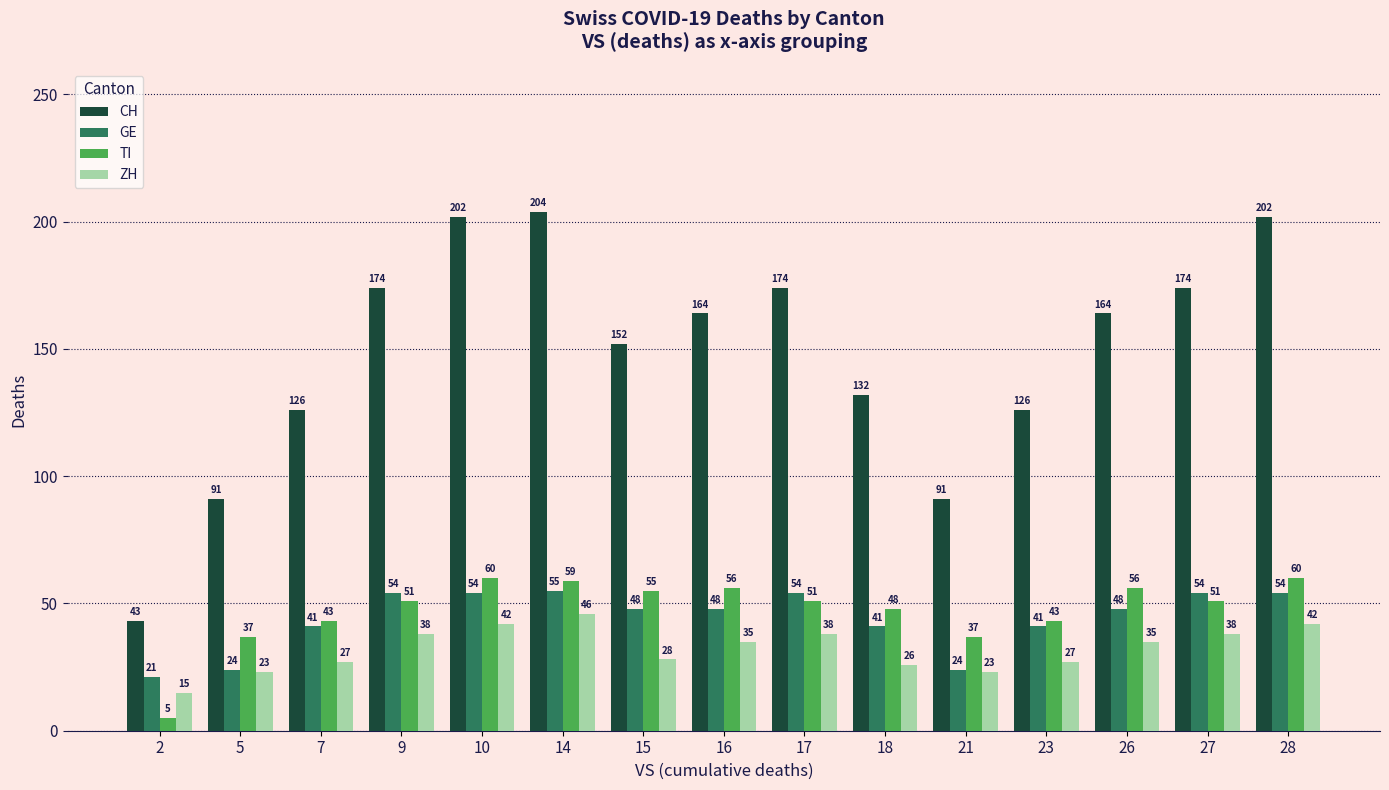

The GE series shows 22 at 15. True or false?

False